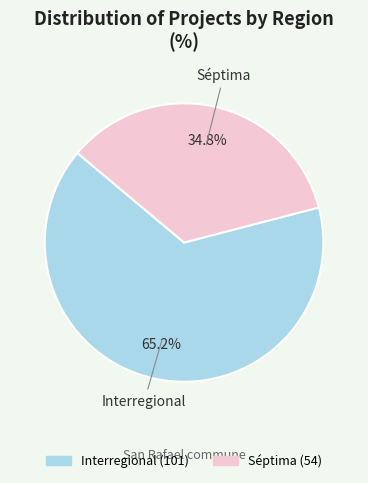

Which slice is the smallest?

Séptima